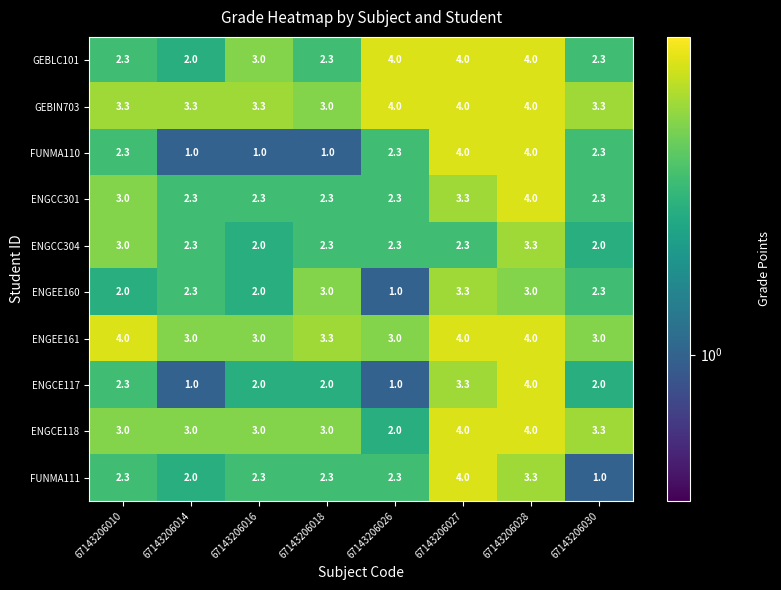

At how many categories does at least one series exceed 3?

8